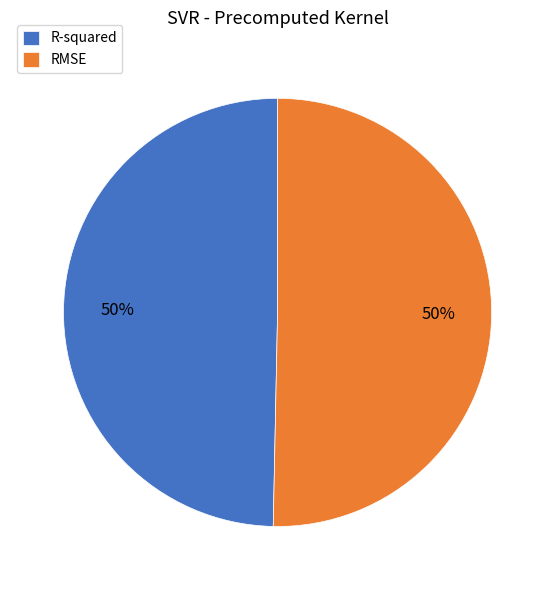

The R-squared slice represents 60% of the pie. True or false?

False